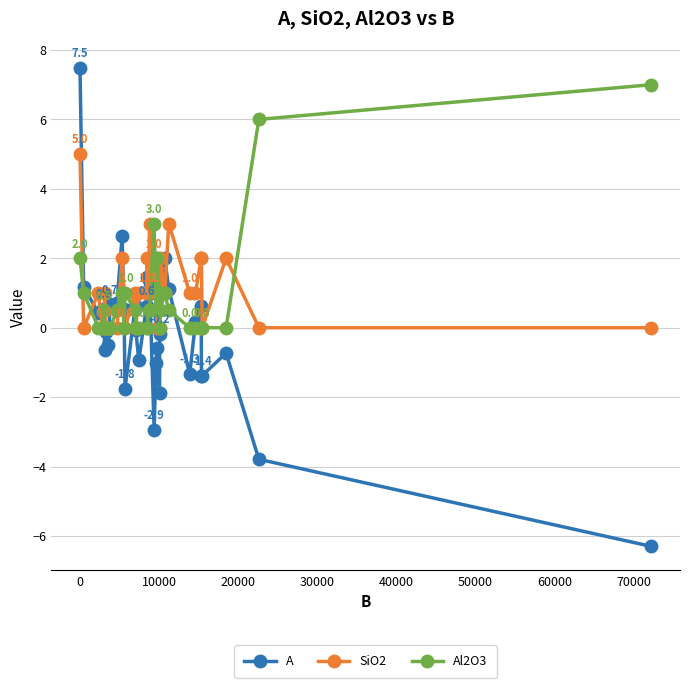

Which series has the widest spread of values?

A